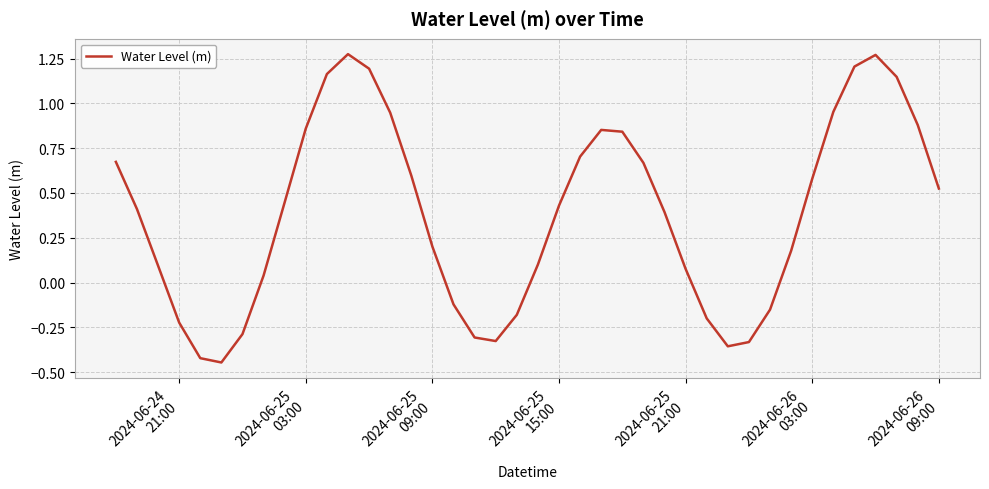

Is this an area chart (filled region under the line)?

No